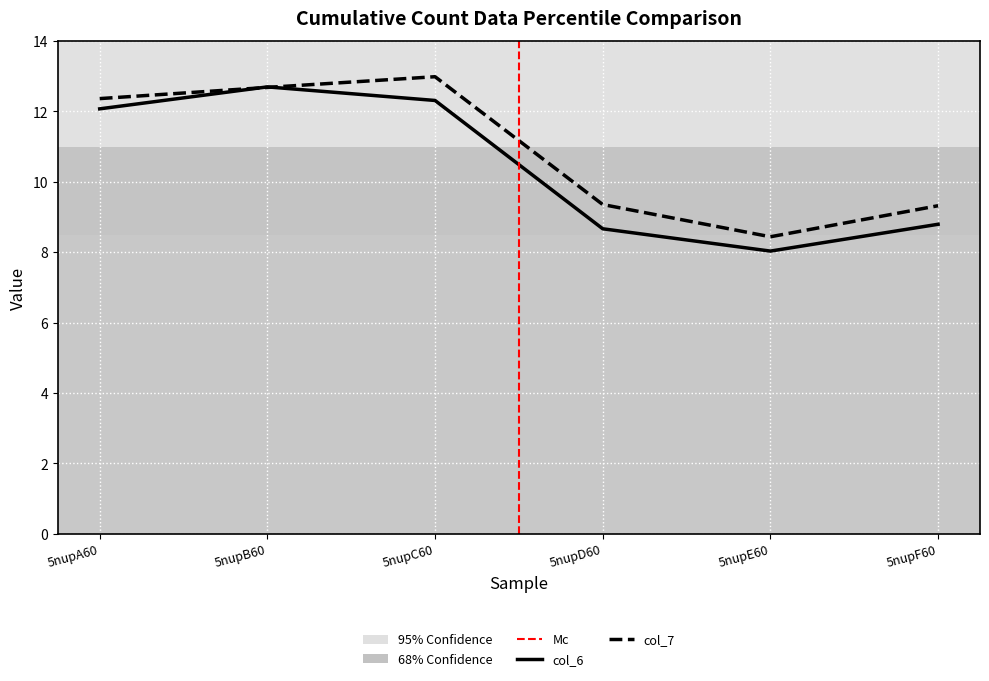

At which label does col_7 reach its peak?

5nupC60